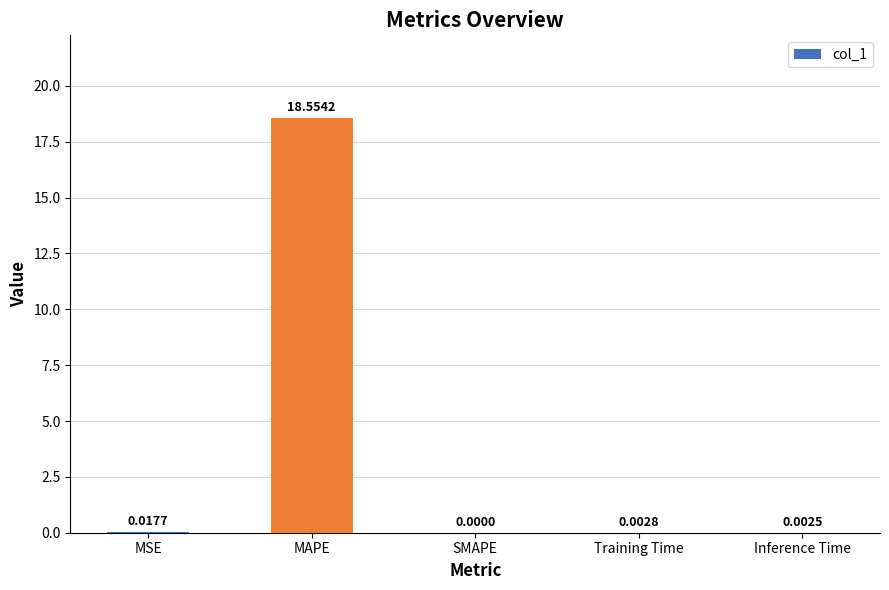

What is the change in value from MSE to MAPE?

+18.5